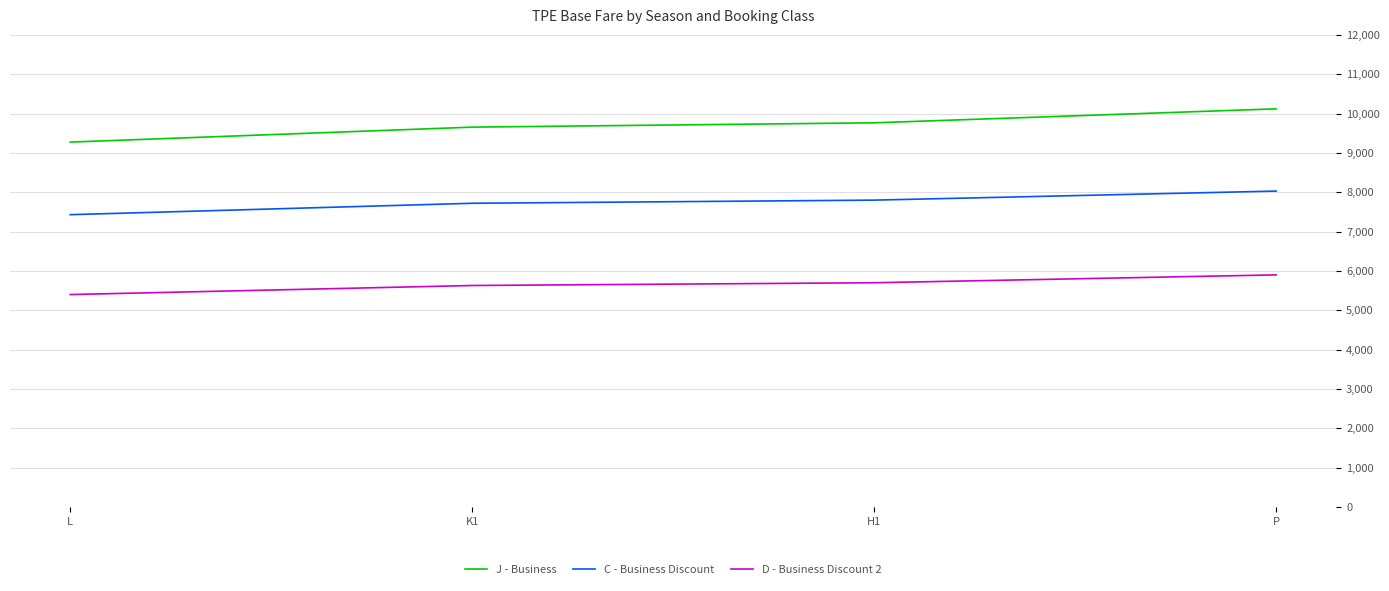

Reading right to left, transcribe all the data shown in this chart.

J - Business: 10120	9765	9655	9275
C - Business Discount: 8030	7800	7720	7430
D - Business Discount 2: 5900	5700	5630	5400